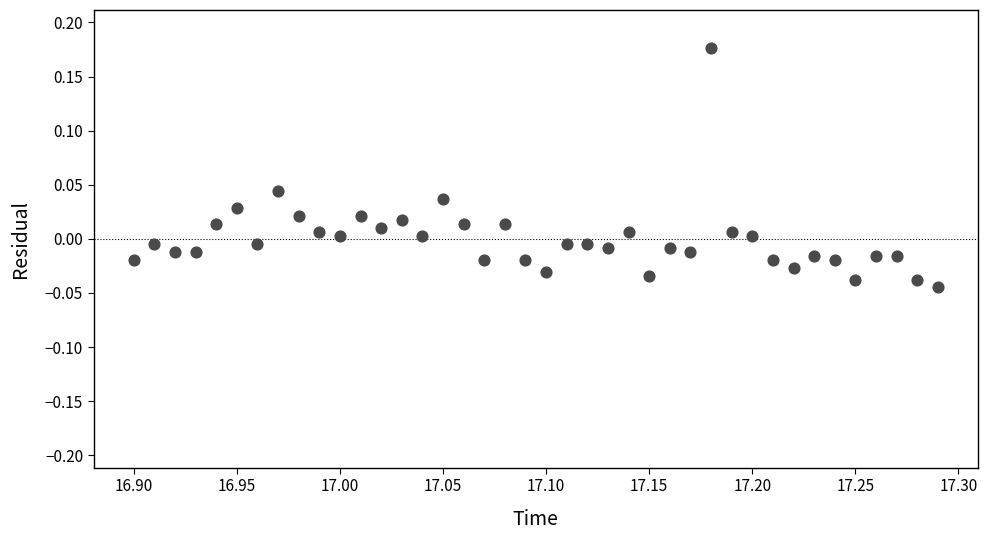

What is the range of X values (max minus min)?

0.4